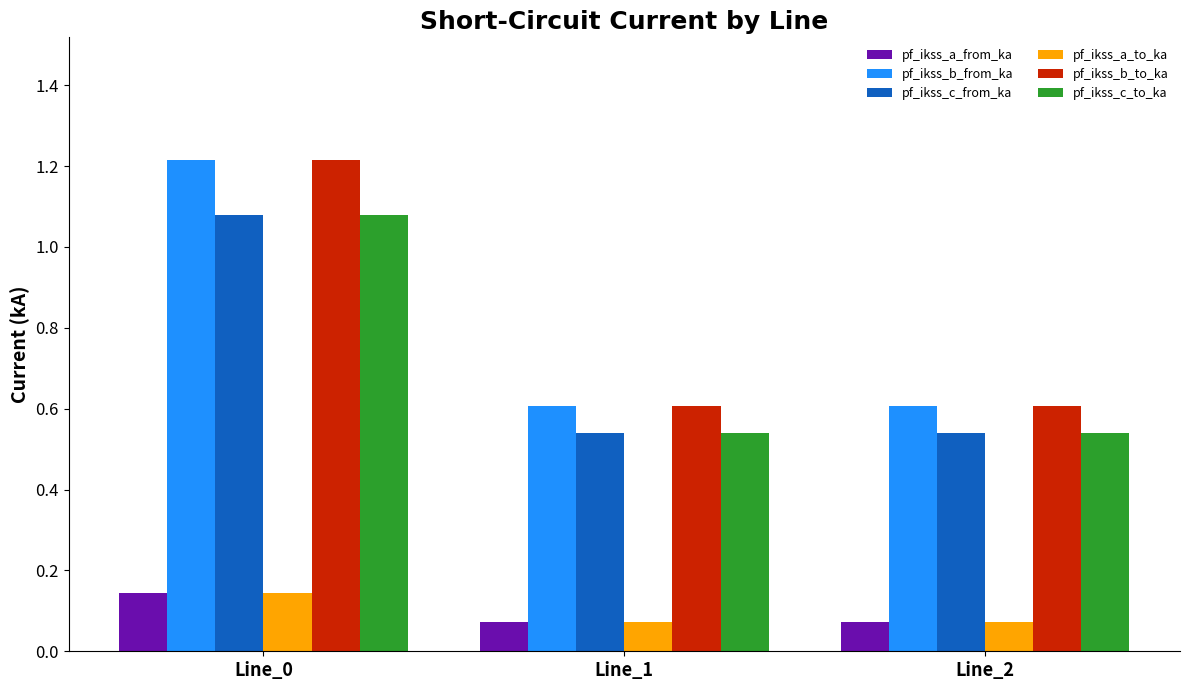

How many pf_ikss_a_to_ka values are between 0 and 1?

3